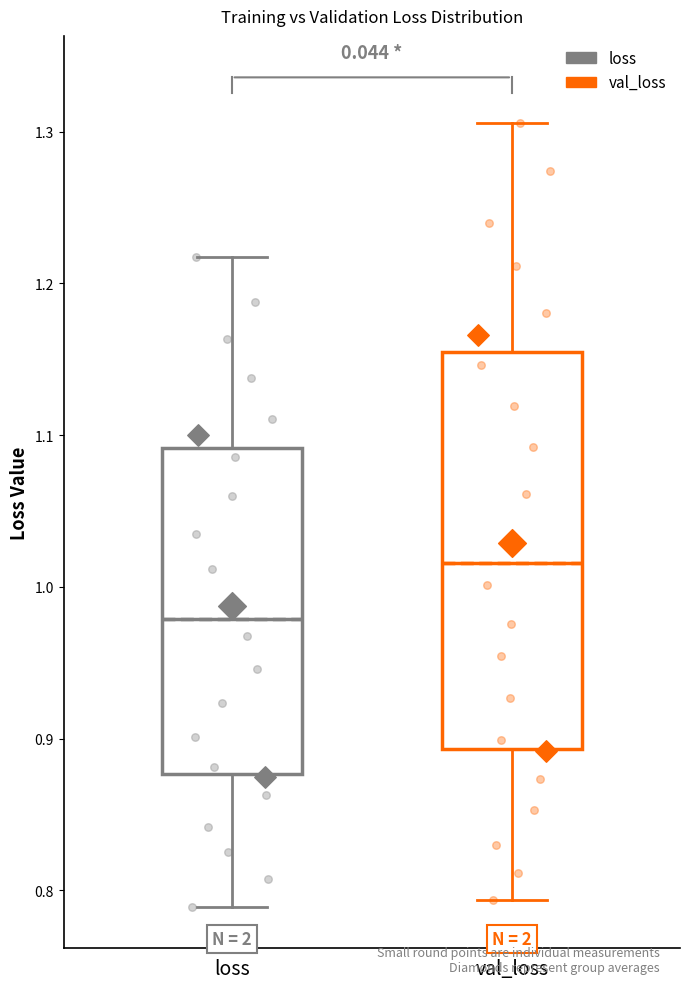

Which box is the tallest, from its lower edge to its upper edge?

val_loss